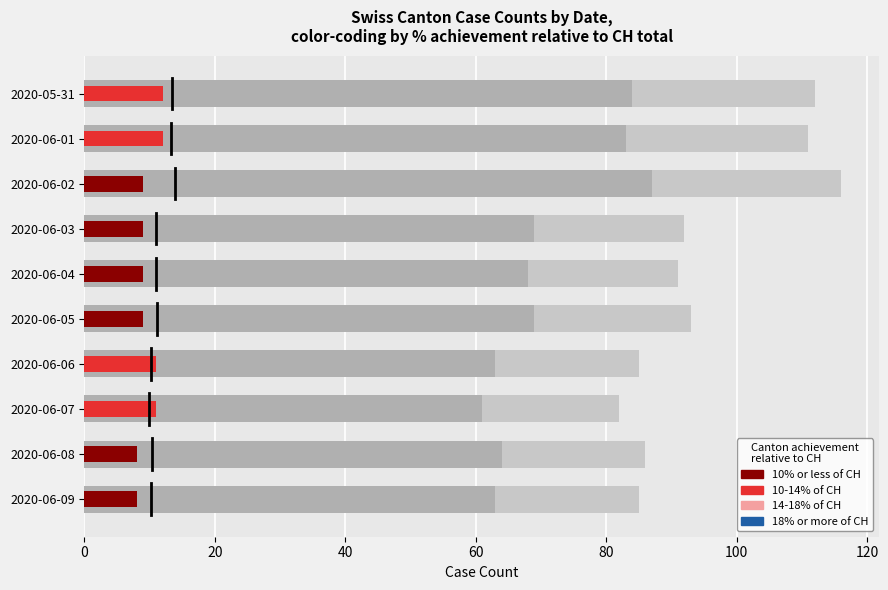

What is the label of the 1st bar from the left?

2020-05-31